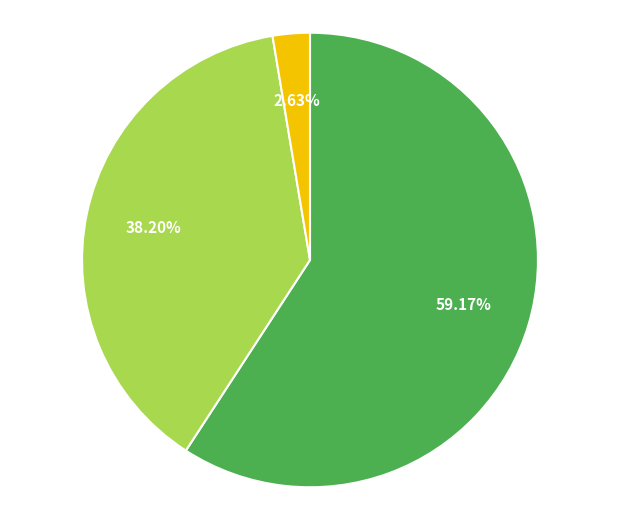

How many segments does this pie chart have?

3